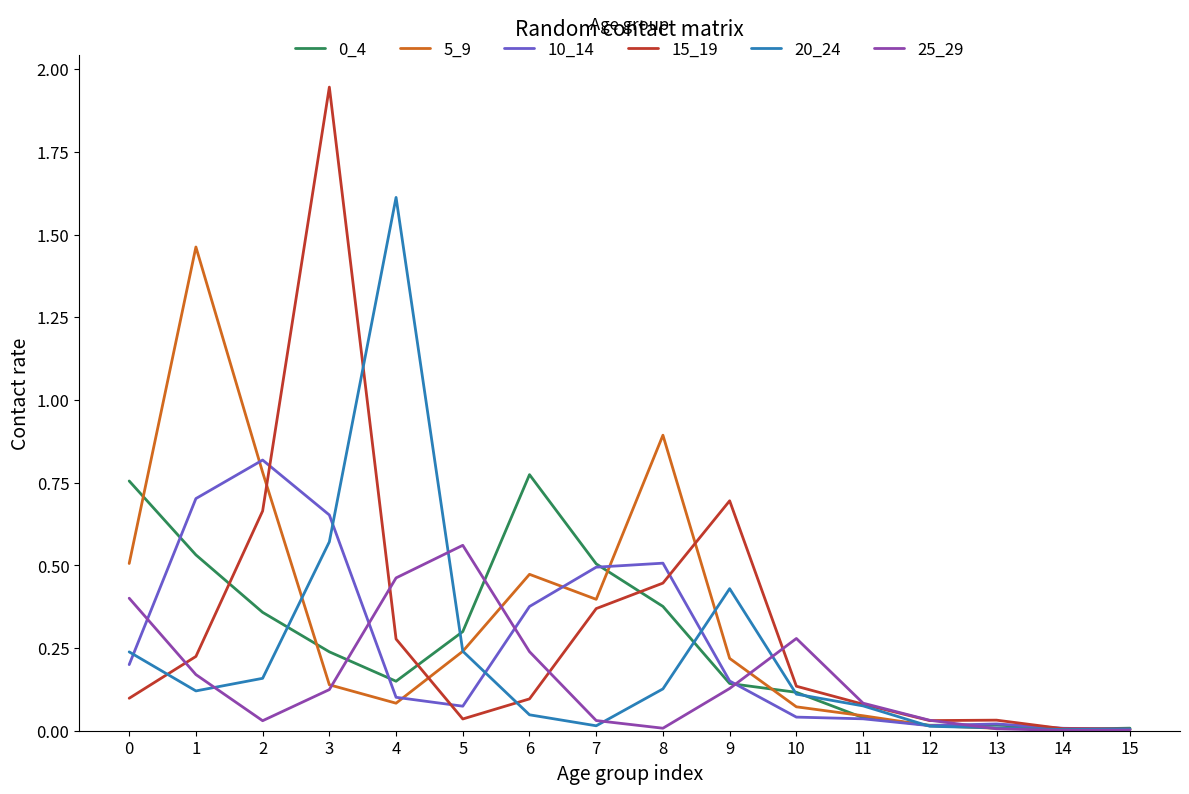

True or false: 15_19 has a value of 0.1 at 10.

True